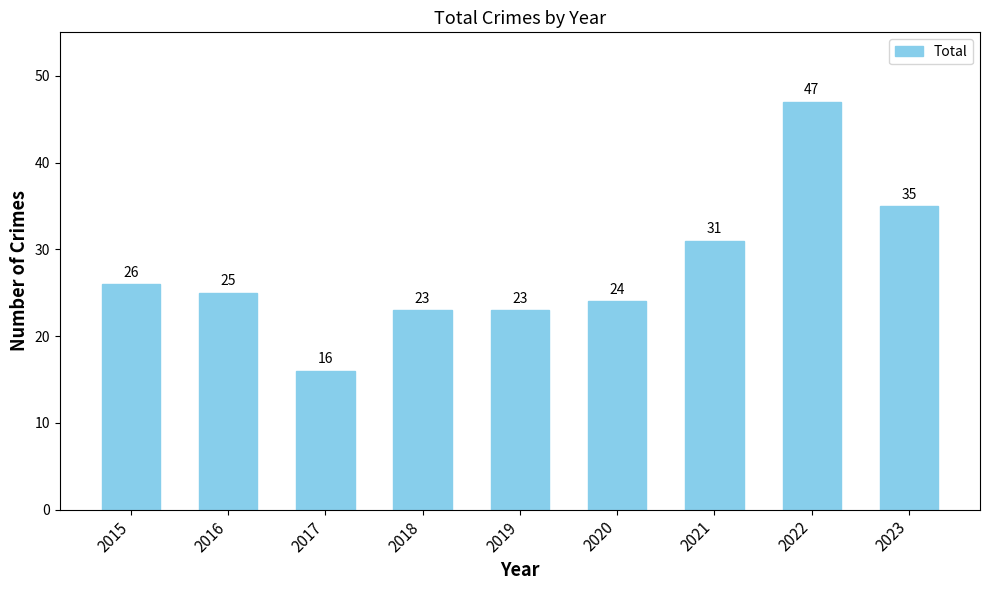

Which has a higher value, 2022 or 2020?

2022